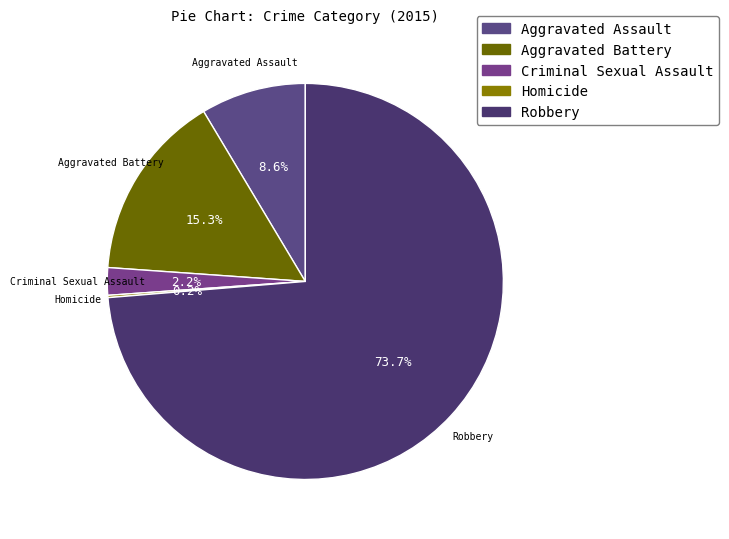

To the nearest percent, what is the difference between the Aggravated Assault and Aggravated Battery slice percentages?

7%